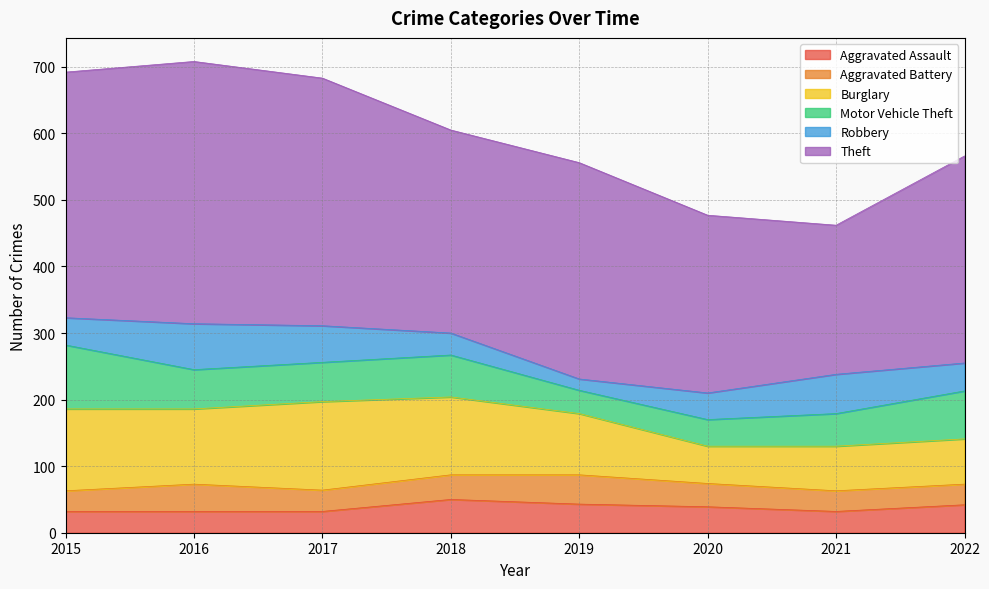

At how many categories does at least one series exceed 321?

4